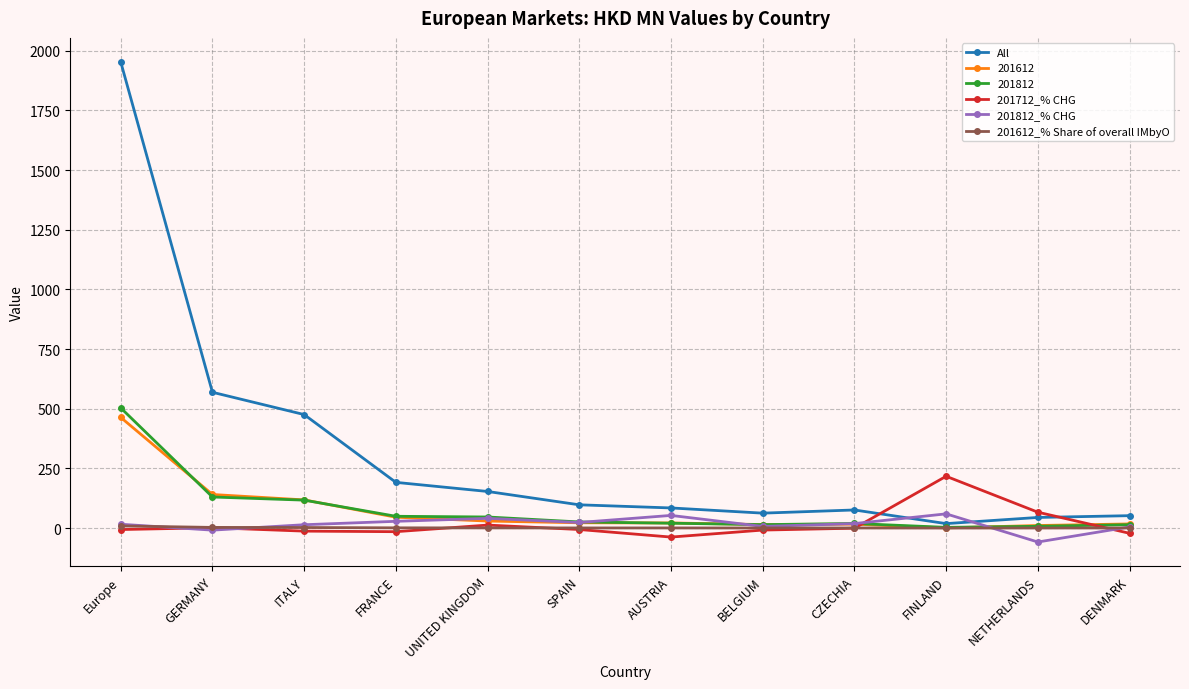

What is the label of the 2nd point from the left?

GERMANY